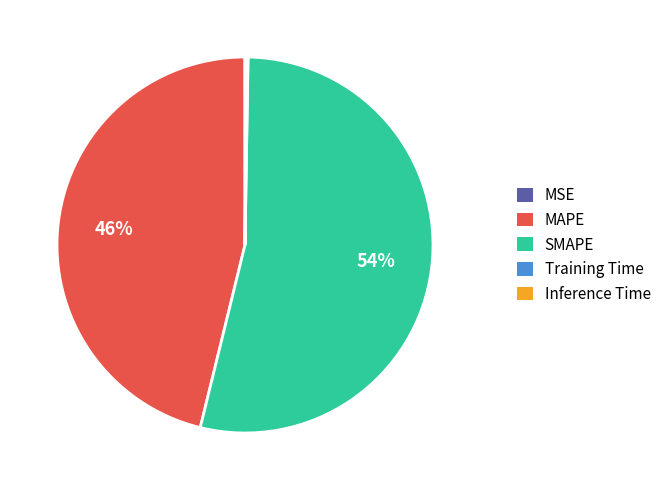

What is the majority slice?

SMAPE